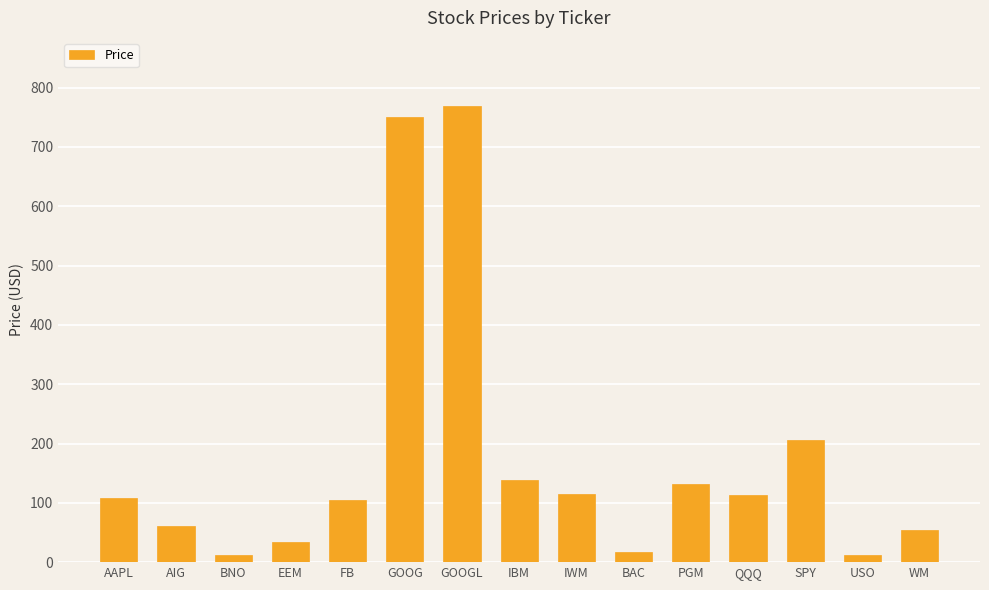

What is the greatest value displayed?

768.5